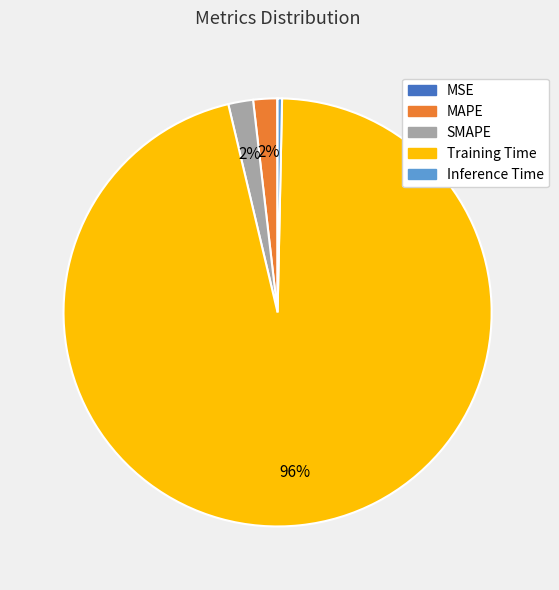

What percentage is the Training Time slice, to the nearest percent?

96%